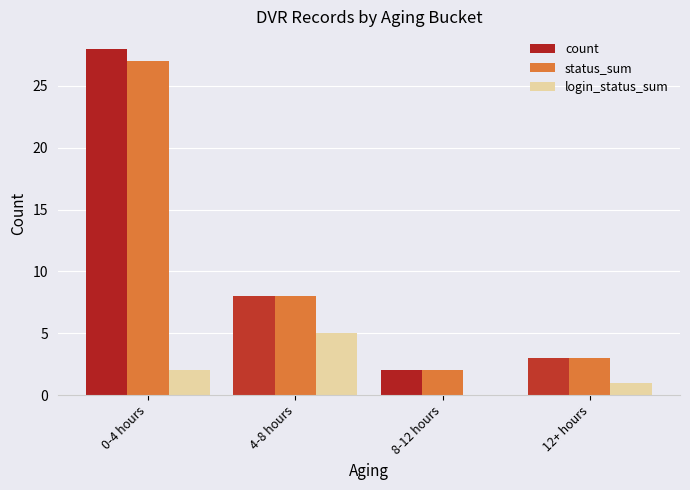

True or false: login_status_sum has a value of 3 at 0-4 hours.

False